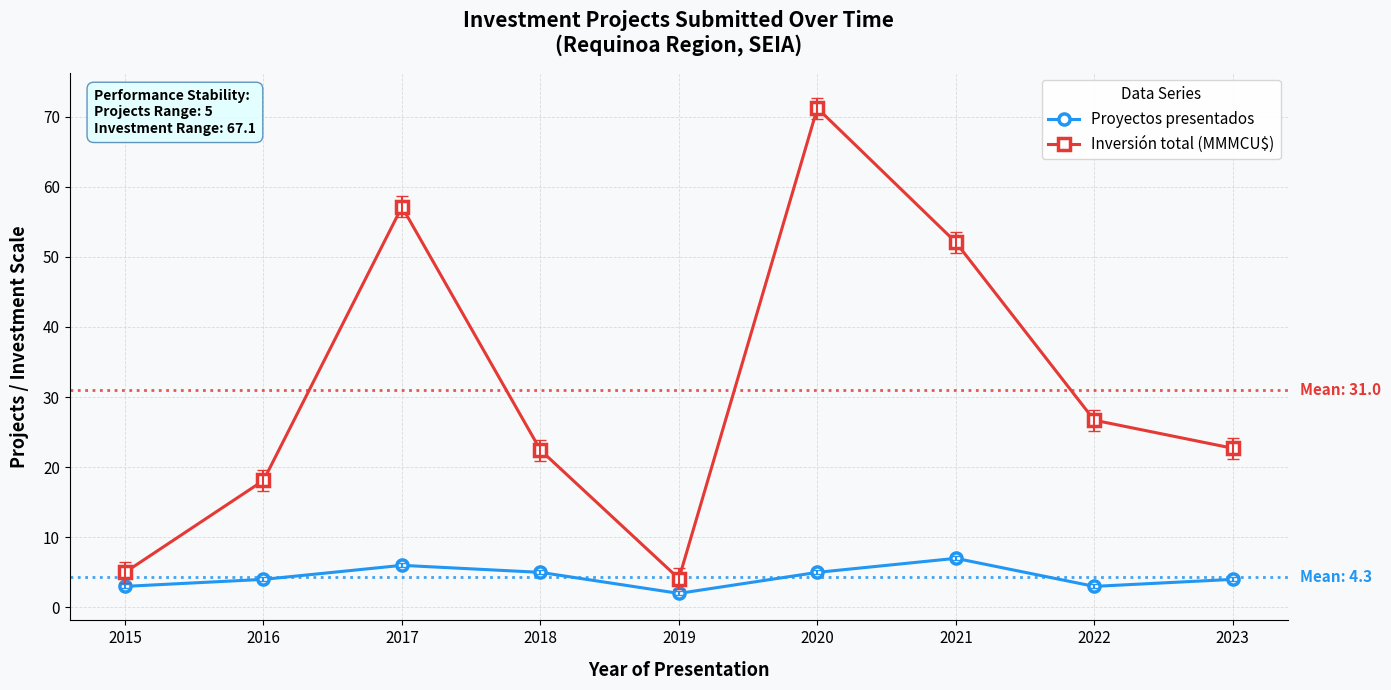

What is the total value across all series at 2020?

76.2